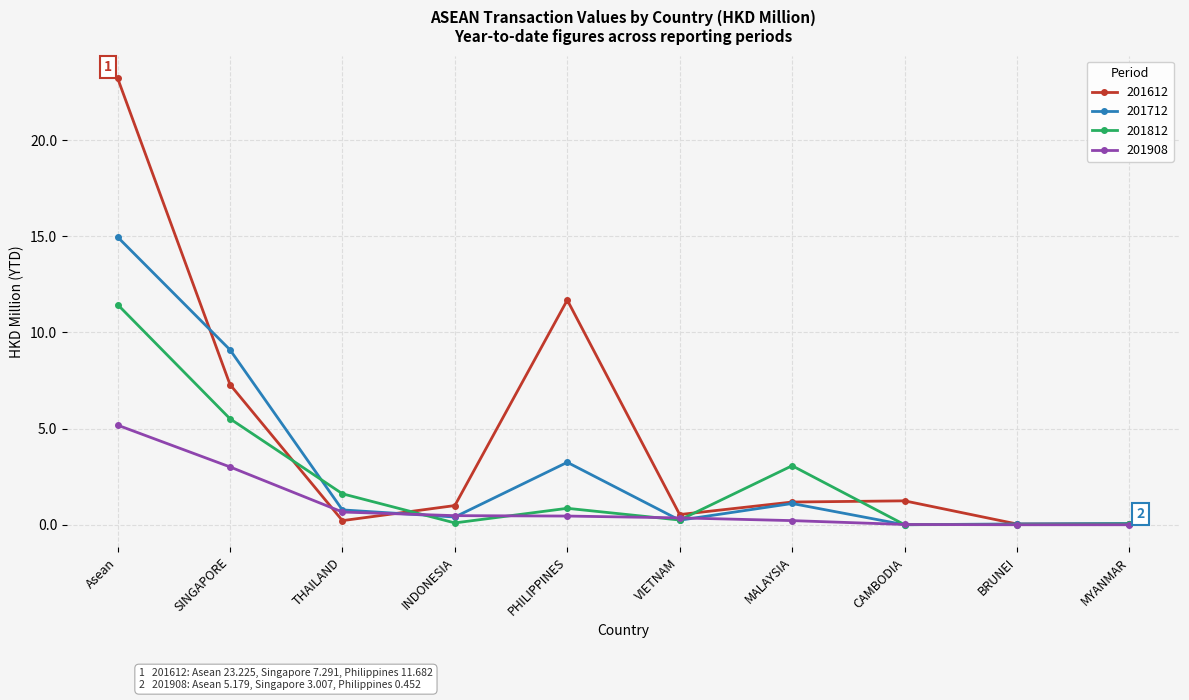

The 201612 series shows 1.2 at CAMBODIA. True or false?

True